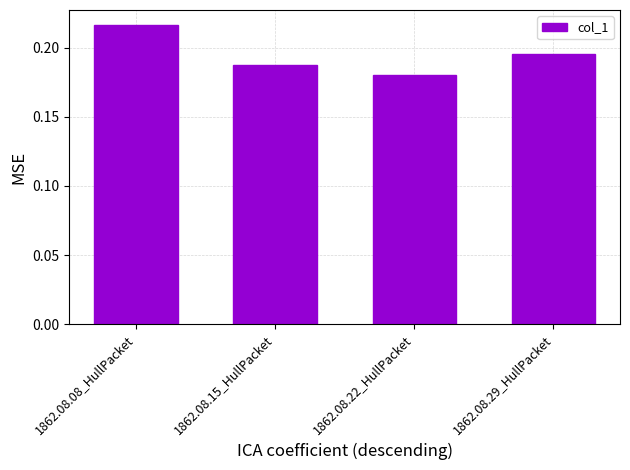

What is the sum of all values?

0.8